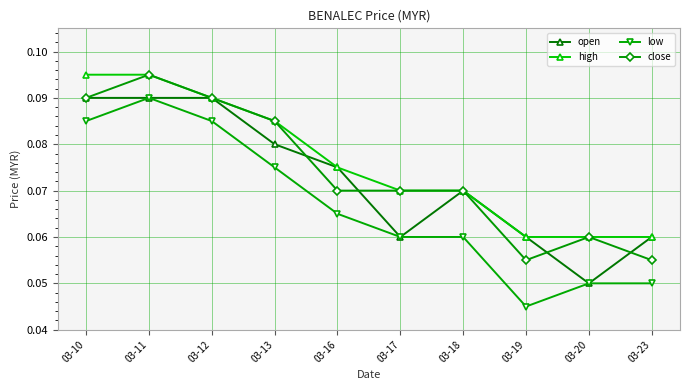

Which series has the widest spread of values?

low